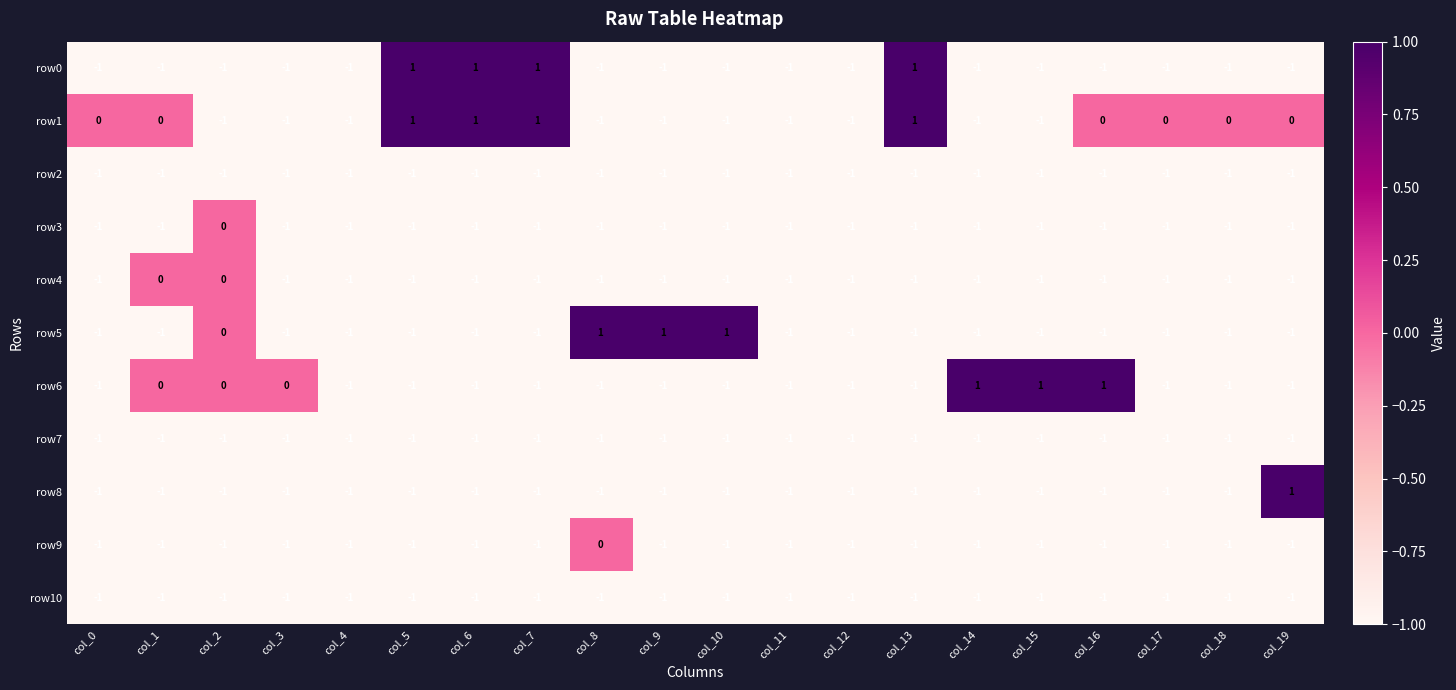

The row5 series shows -1 at col_18. True or false?

True